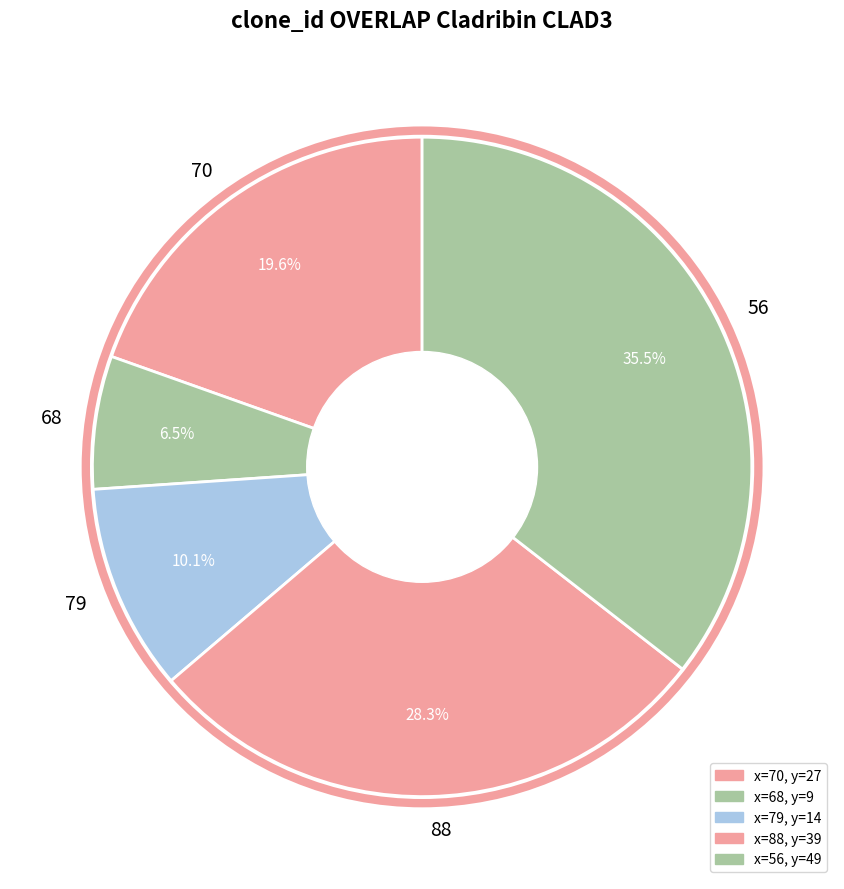

What is the ratio of the value at 79 to the value at 88?

0.4